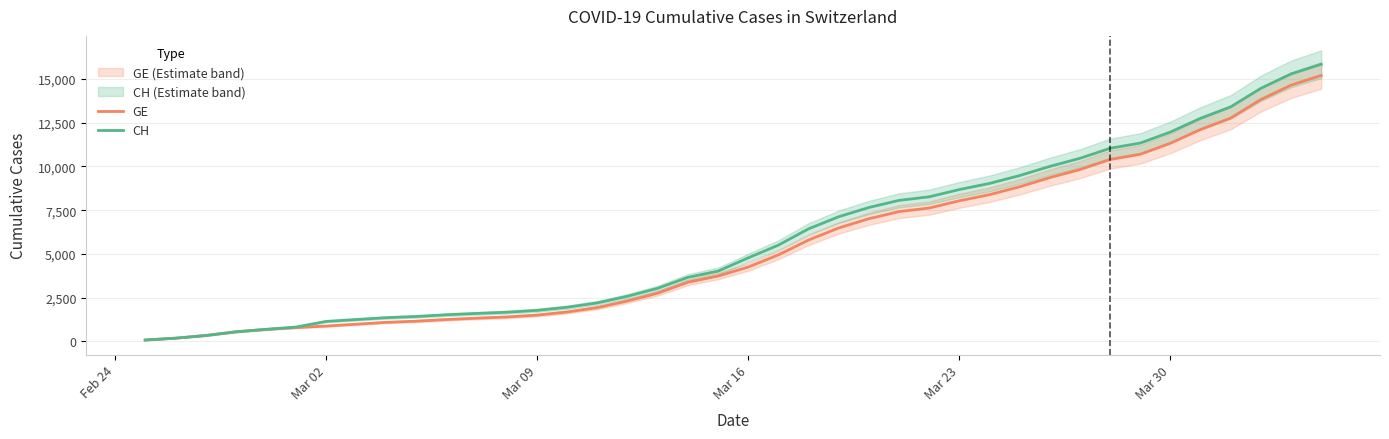

True or false: CH has a value of 73 at Feb 24.

True